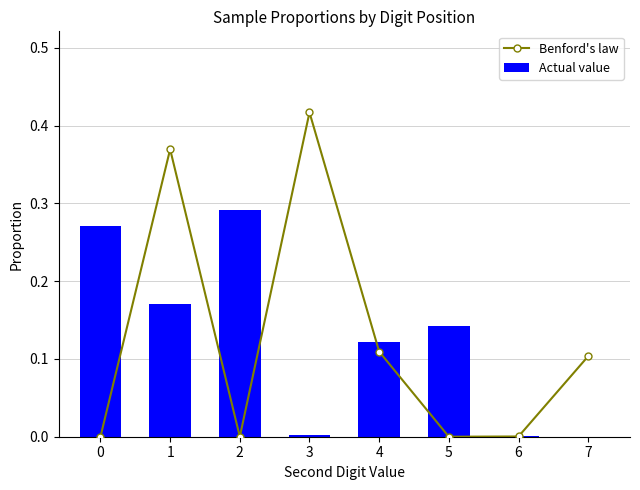

How many groups of bars are there?

8